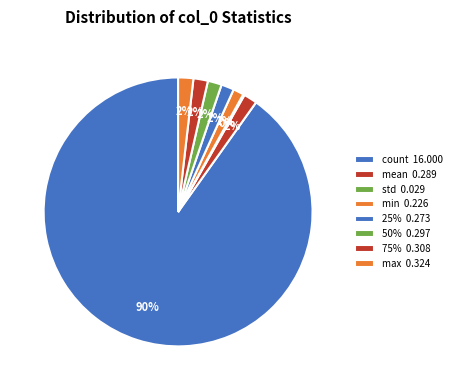

Do 75% and 25% together represent more than half of the pie?

No